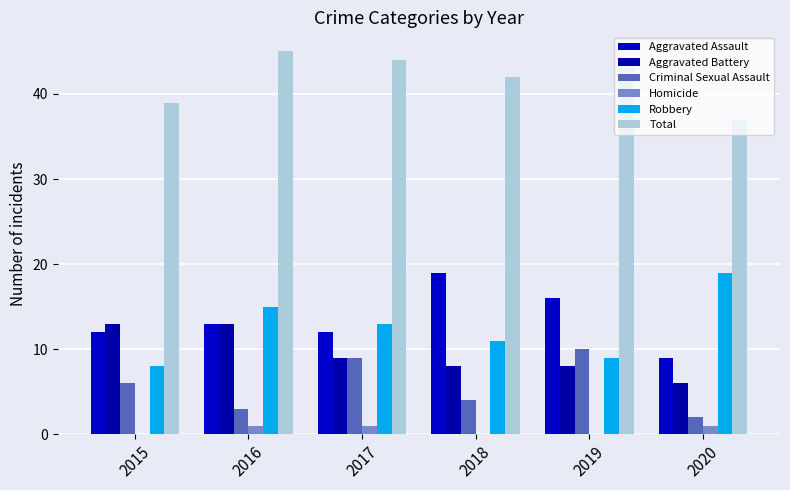

Are the bars horizontal?

No